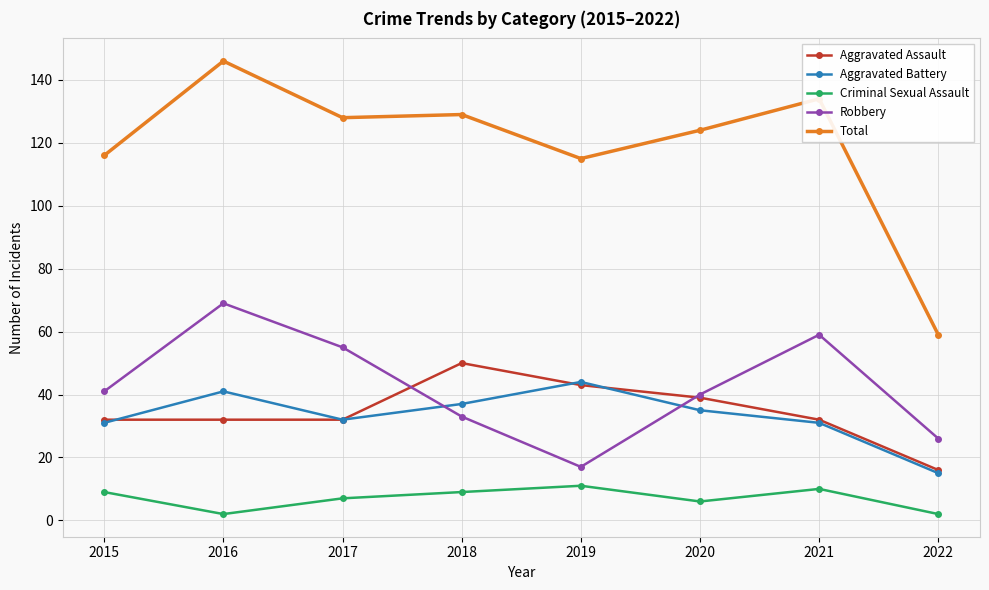

Which series has the largest total across all categories?

Total